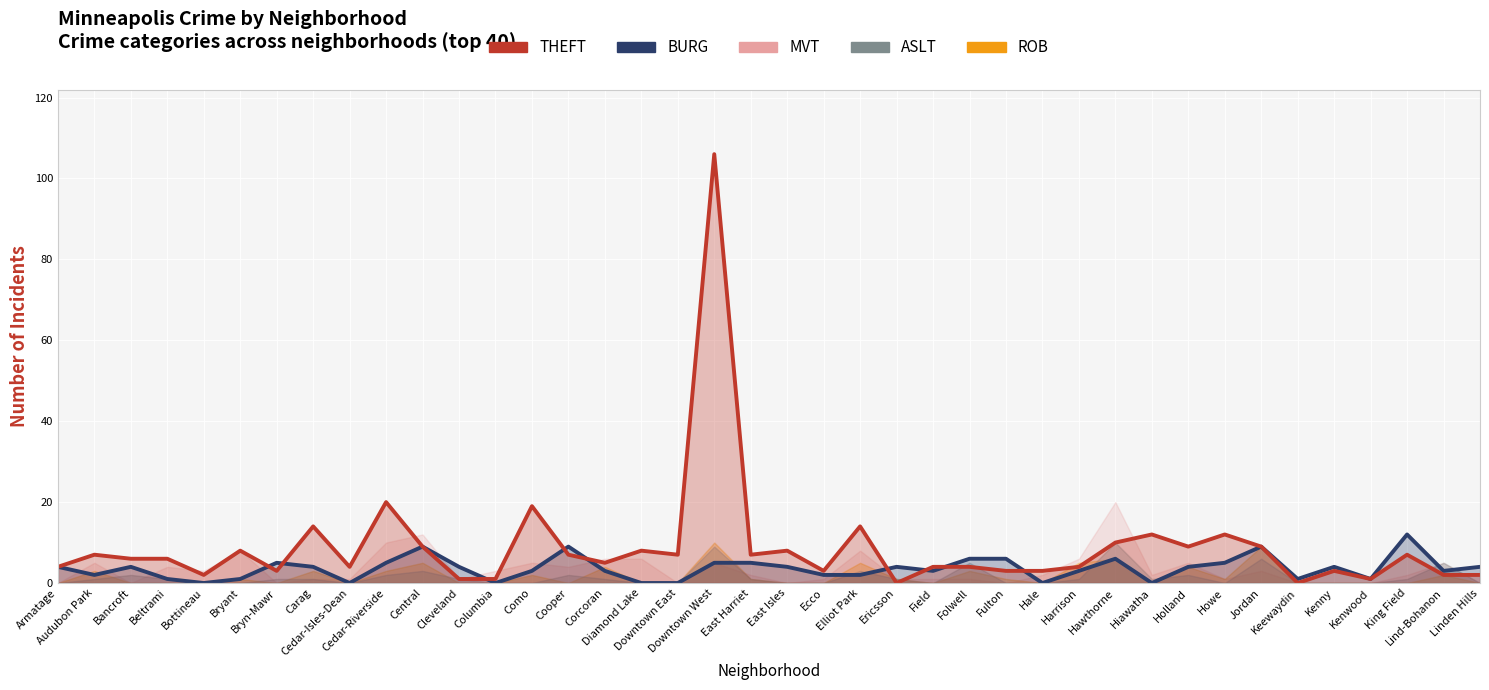

Reading right to left, extract all data points from this chart.

BURG (line): 4	3	12	1	4	1	9	5	4	0	6	3	0	6	6	3	4	2	2	4	5	5	0	0	3	9	3	0	4	9	5	0	4	5	1	0	1	4	2	4
THEFT (line): 2	2	7	1	3	0	9	12	9	12	10	4	3	3	4	4	0	14	3	8	7	106	7	8	5	7	19	1	1	9	20	4	14	3	8	2	6	6	7	4